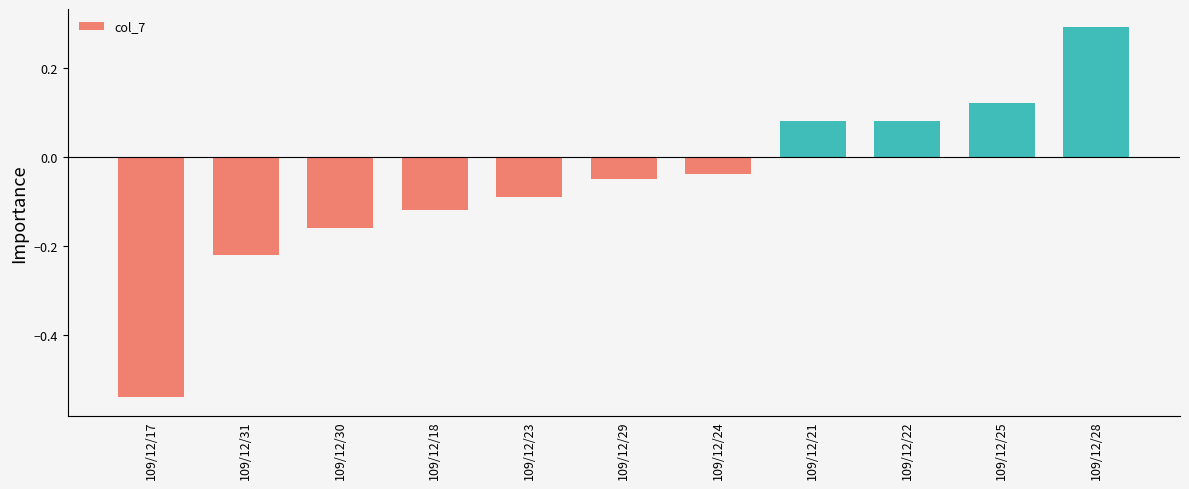

What is the difference between the values at 109/12/30 and 109/12/17?

0.4